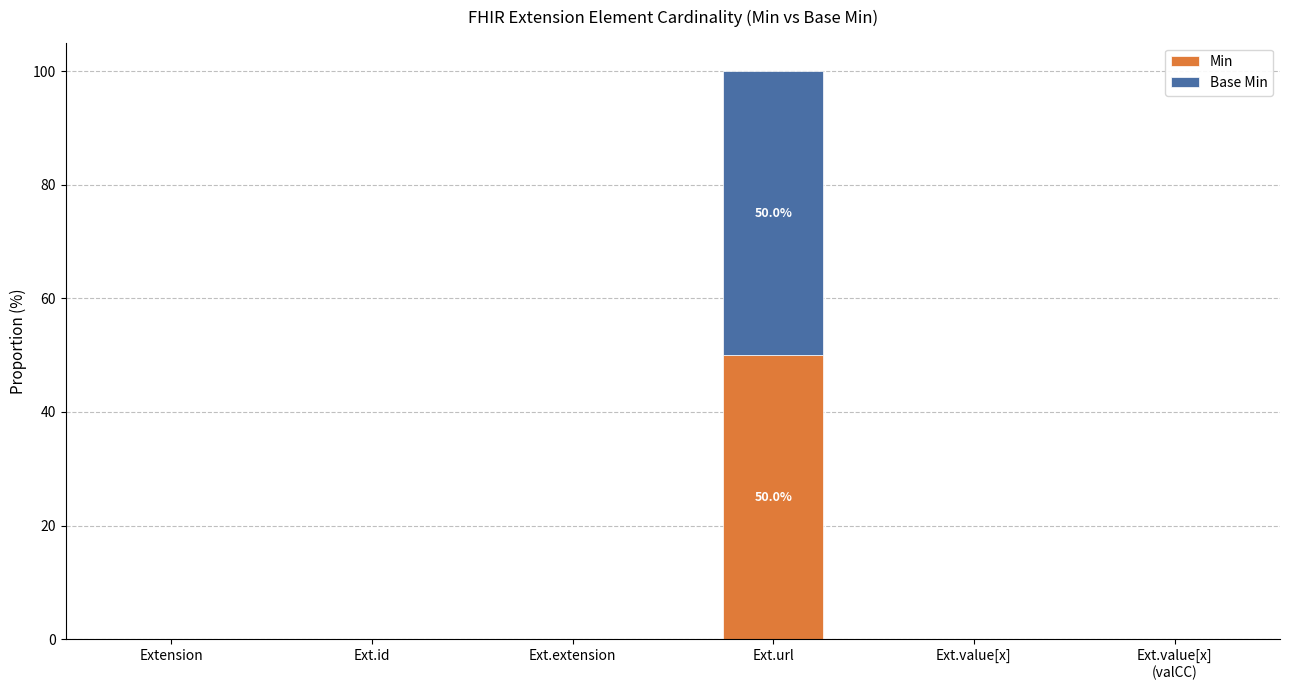

True or false: Min has a value of 0 at Ext.extension.

True